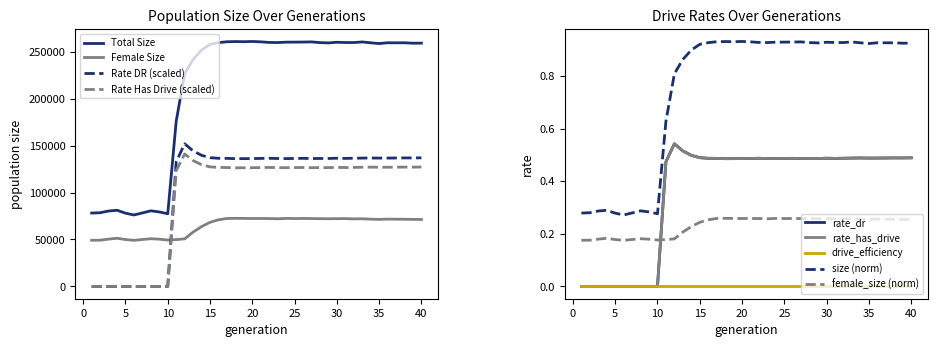

The rate_dr series shows 0.0 at 6. True or false?

True